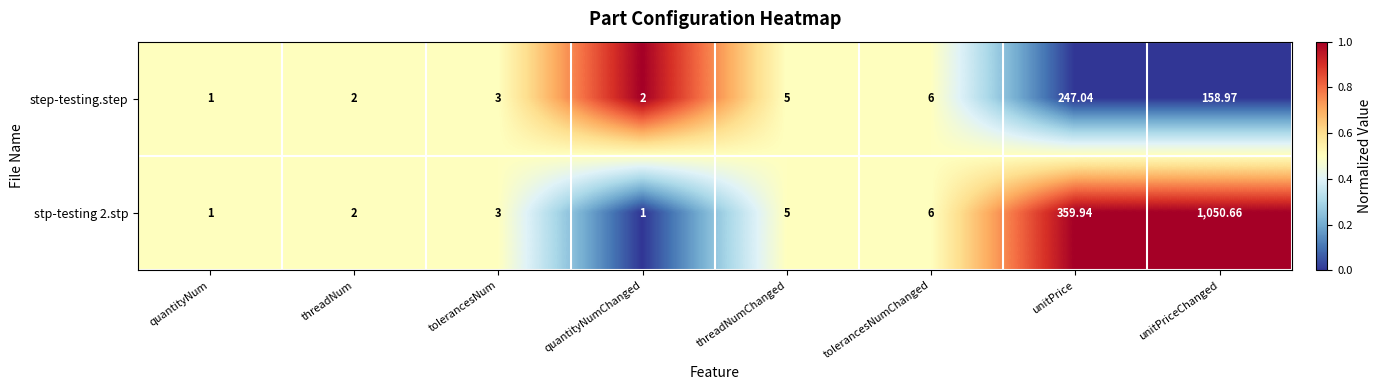

Rank the series by their average value, from highest to lowest.

stp-testing 2.stp, step-testing.step